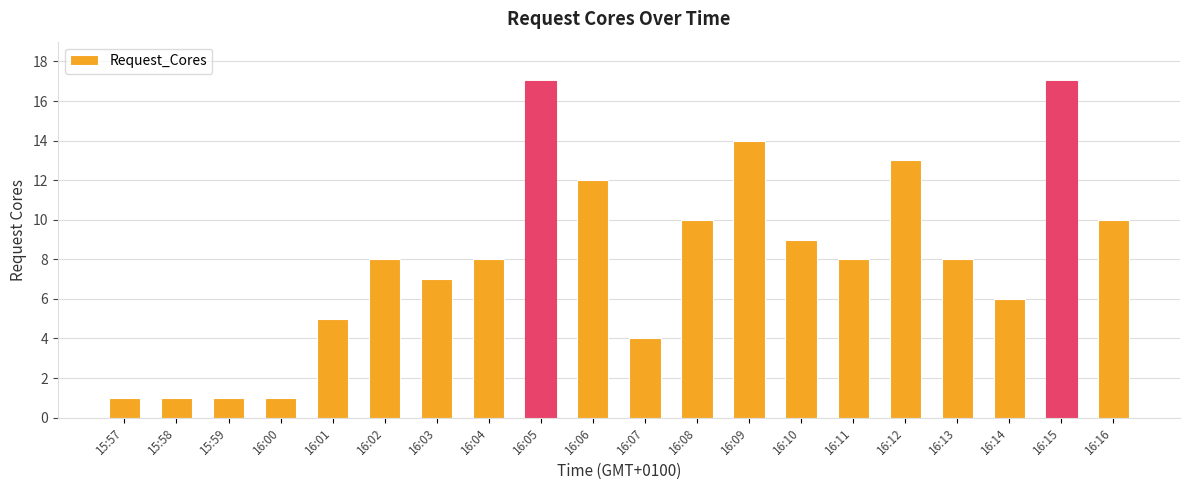

What is the label of the 12th bar from the left?

16:08